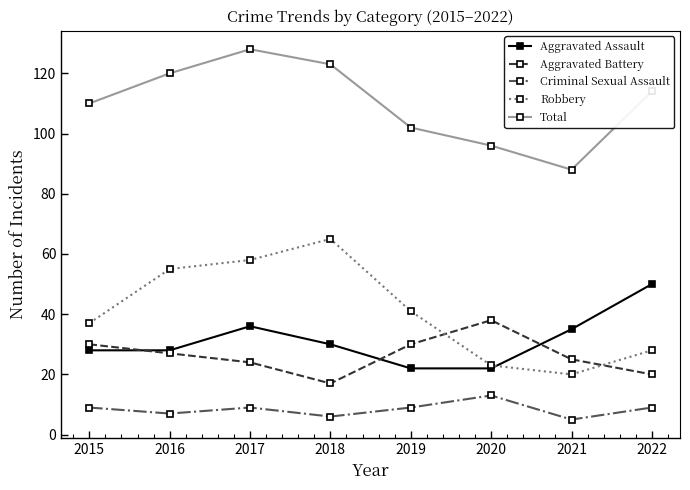

The value of Criminal Sexual Assault at 2016 is 7. True or false?

True